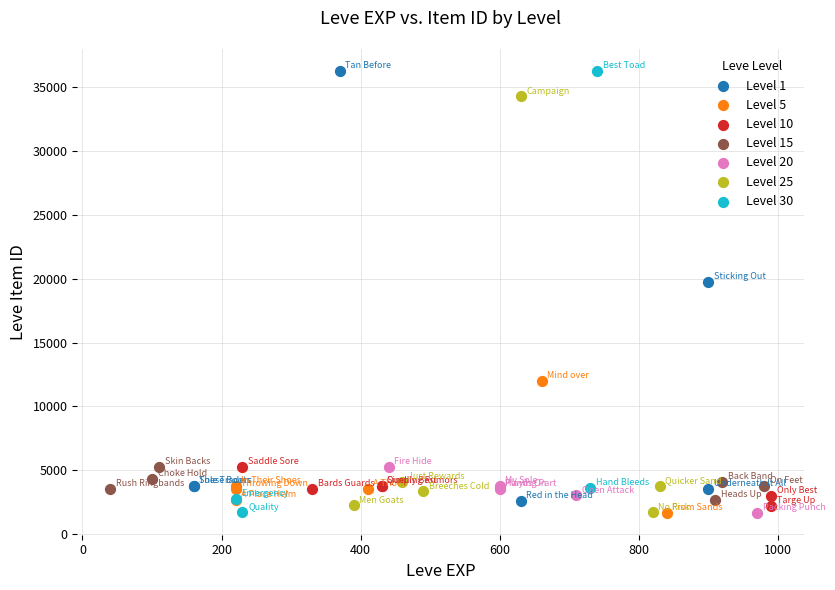

What are all the series names shown in the legend?

Level 1, Level 5, Level 10, Level 15, Level 20, Level 25, Level 30